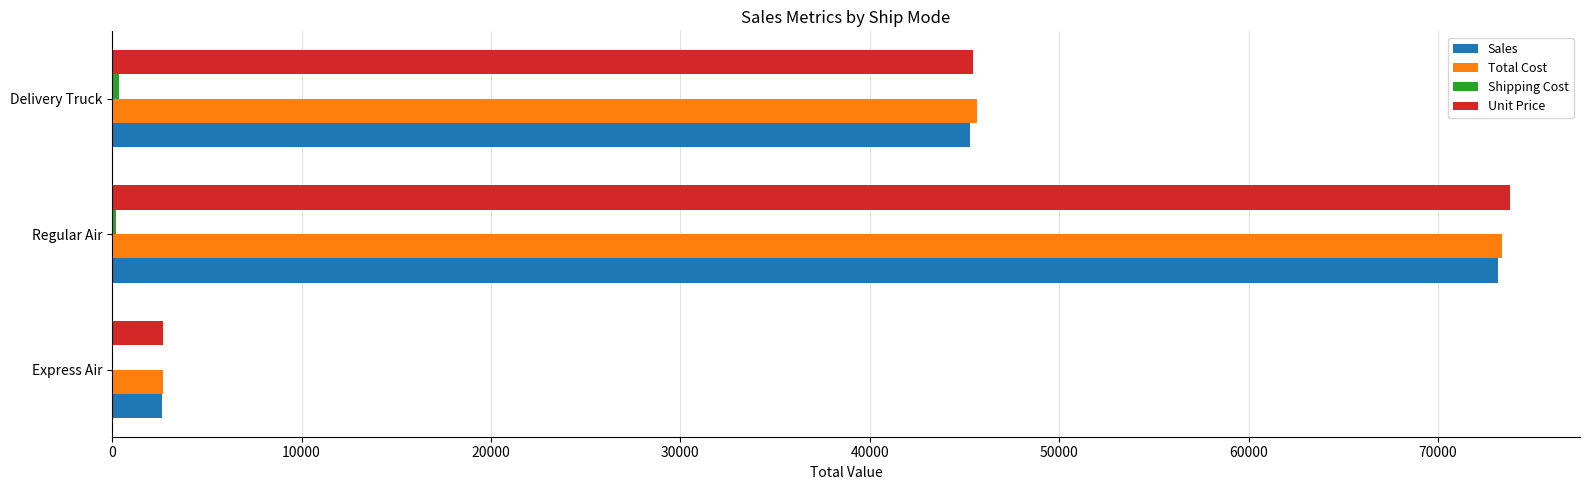

The value of Sales at Express Air is 2608.4. True or false?

True